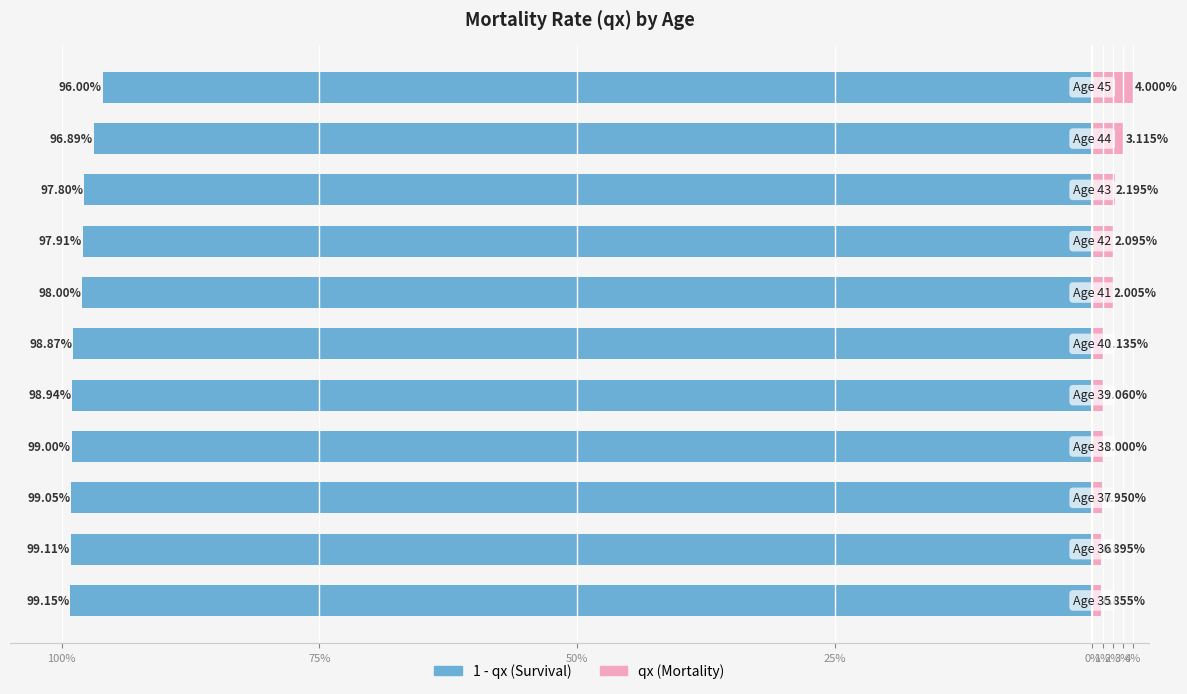

How many data points does each series have?

11